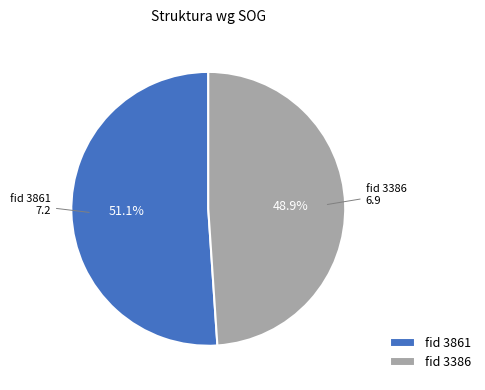

Which slice is the smallest?

fid 3386